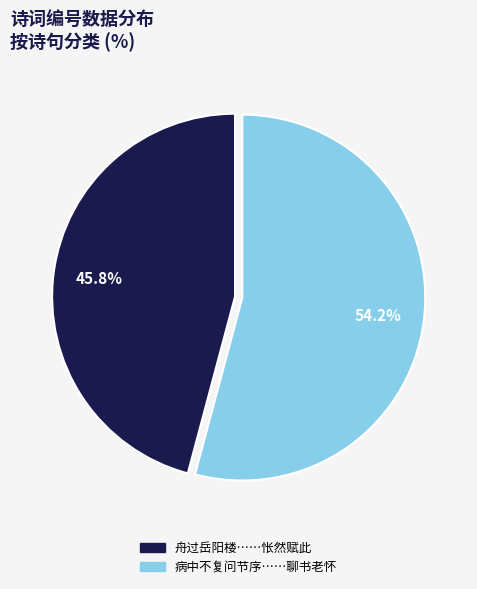

Is there a majority slice in this chart?

Yes